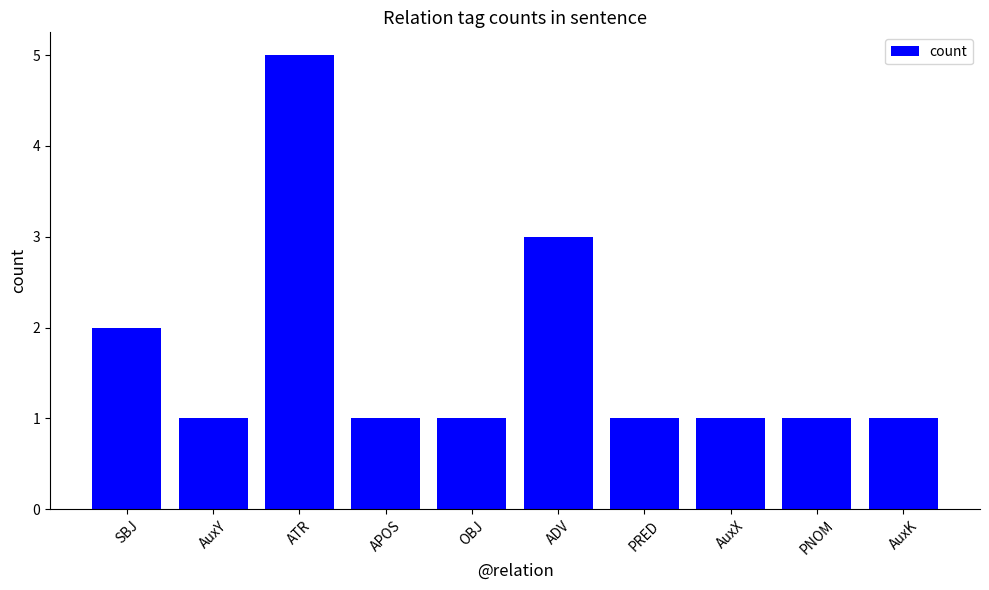

What is the smallest value displayed?

1